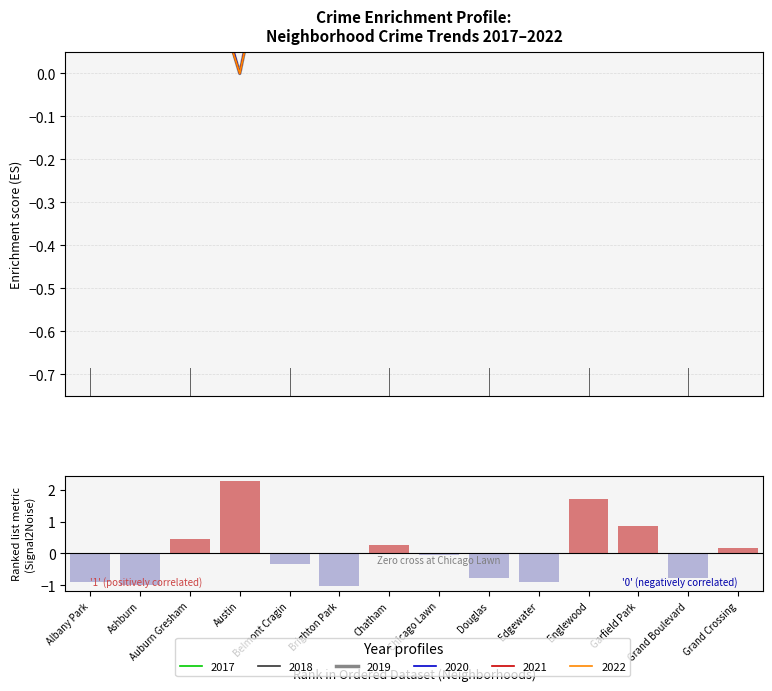

Is it true that Negative equals -0.1 at Chicago Lawn?

False